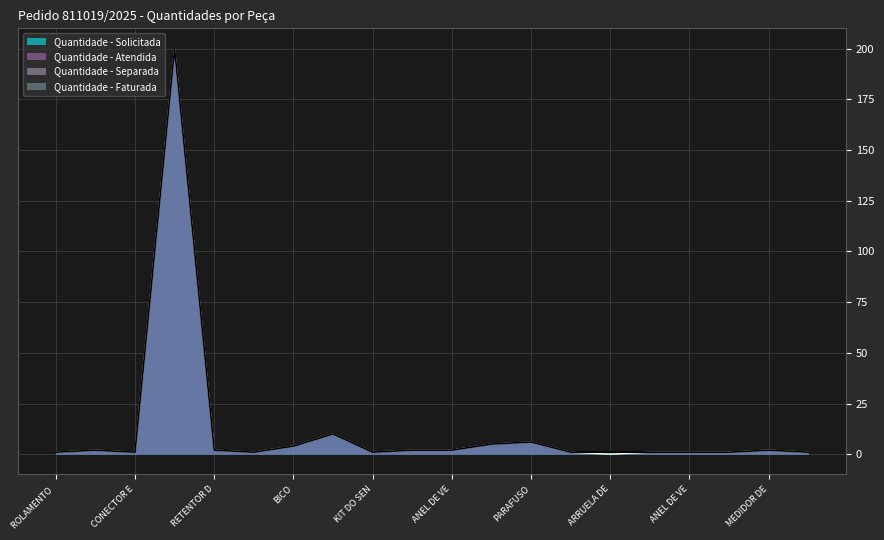

What is the maximum value shown in the chart?

200